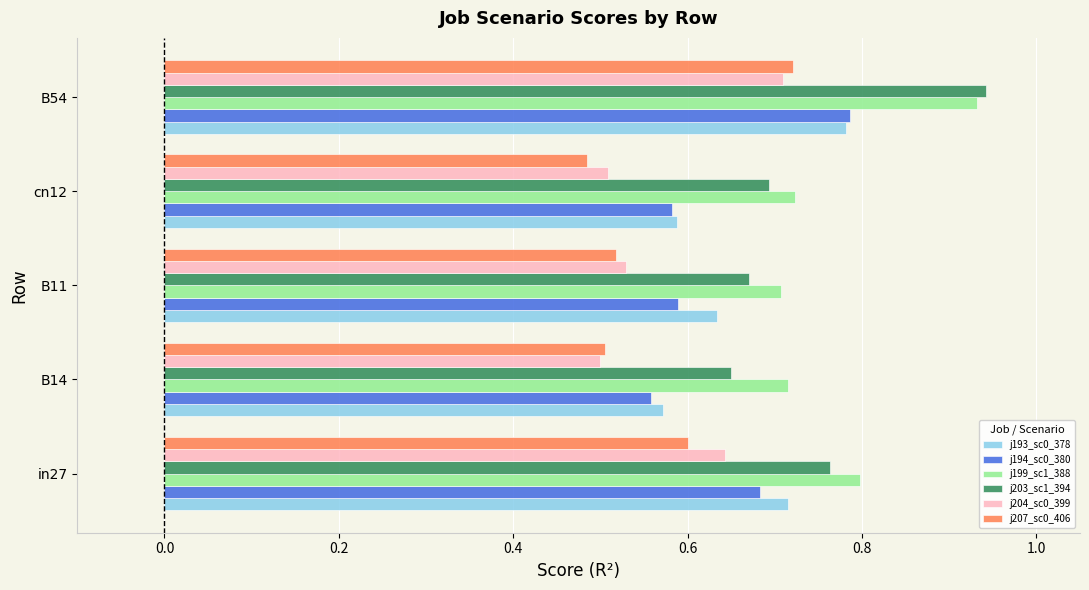

At which category is the sum across all series the highest?

B54